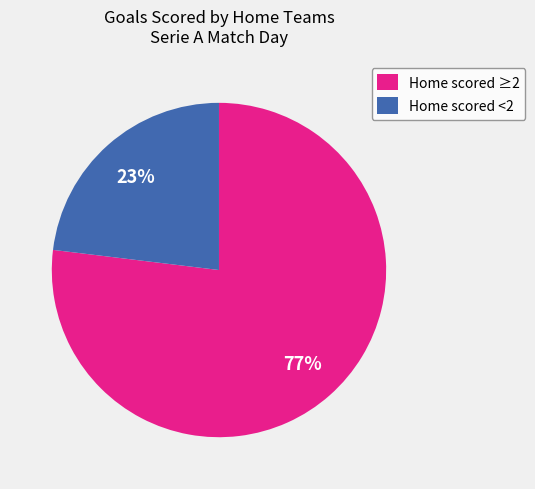

Which slice is the largest?

Home scored ≥2